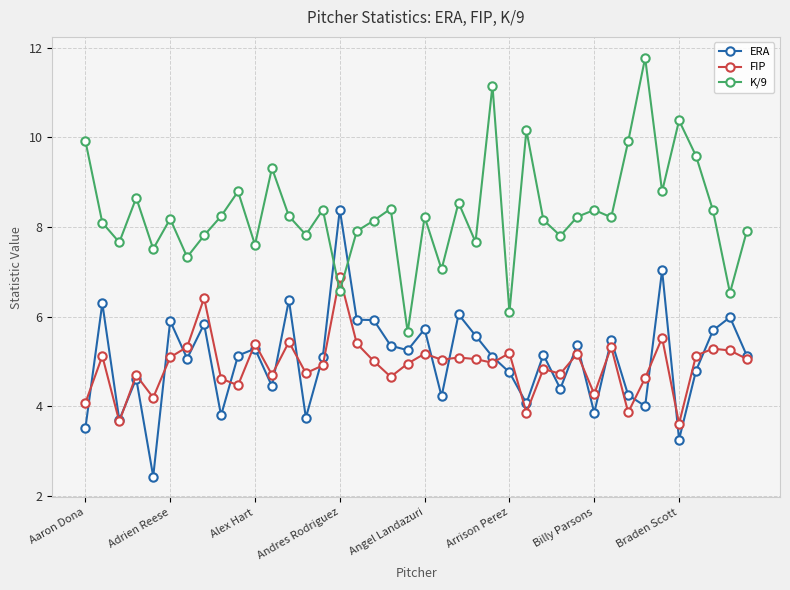

Which series has the largest total across all categories?

K/9